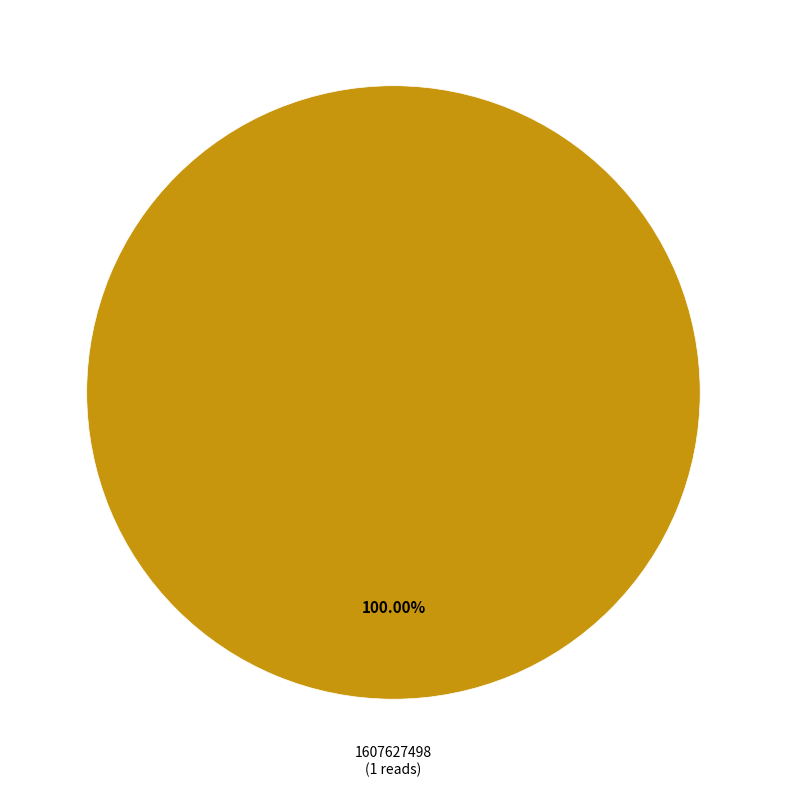

Rank the categories by value from lowest to highest.

1607627498